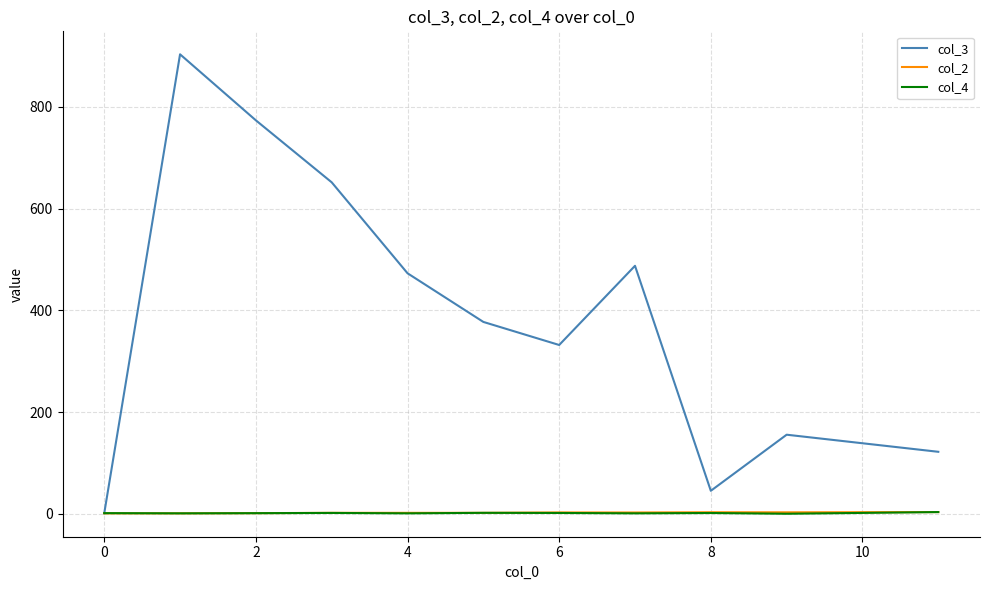

Which series has the largest range (max minus min)?

col_3